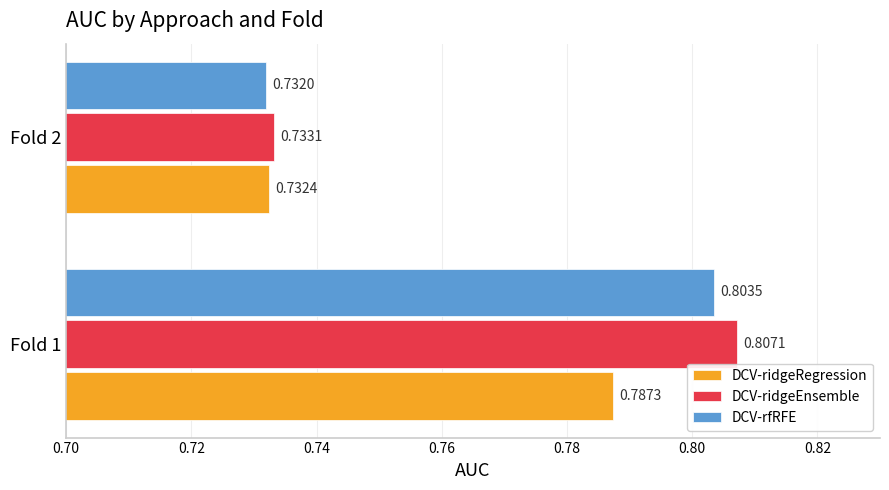

Which series has the largest range (max minus min)?

DCV-ridgeEnsemble